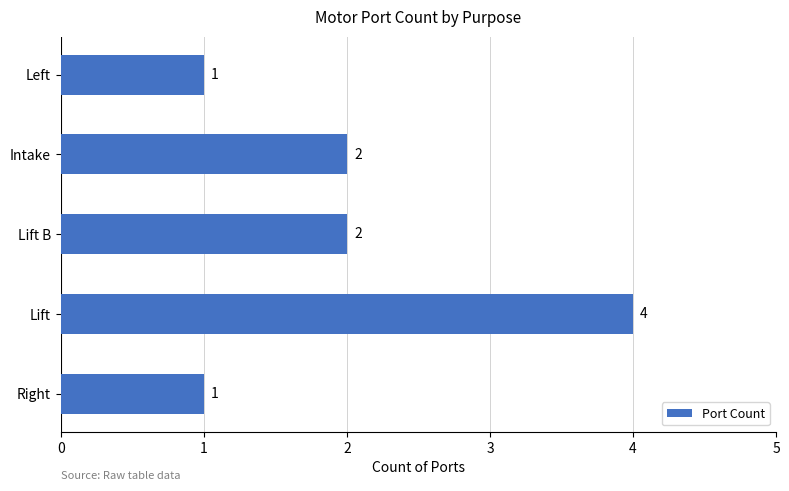

How many categories are shown in the chart?

5